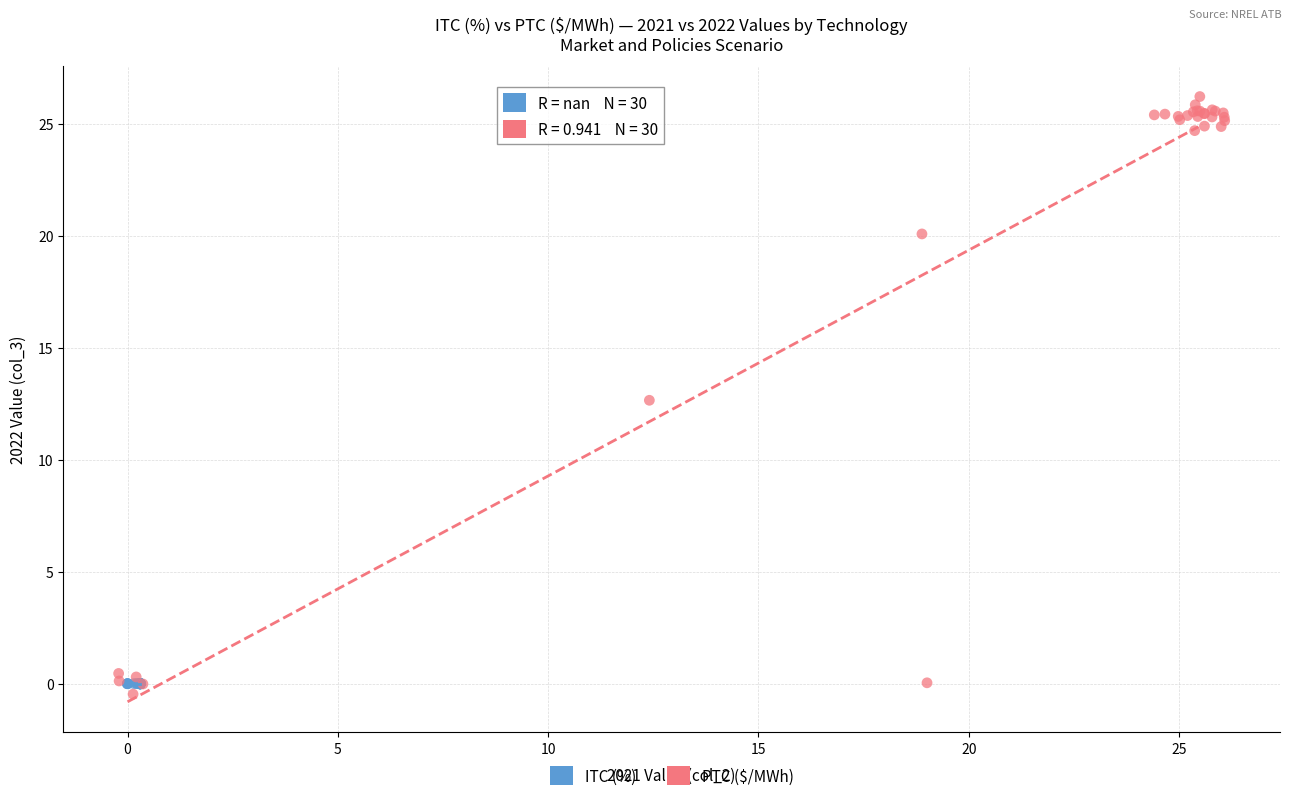

What are all the series names shown in the legend?

ITC (%), PTC ($/MWh)